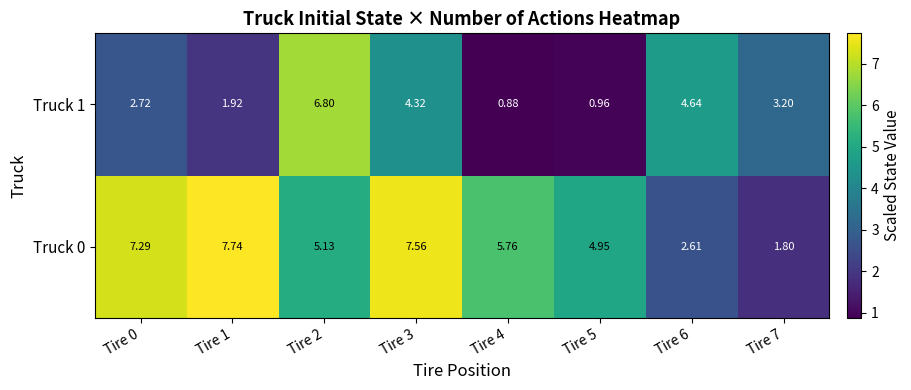

List the series in order of their peak value, lowest first.

Truck 1, Truck 0